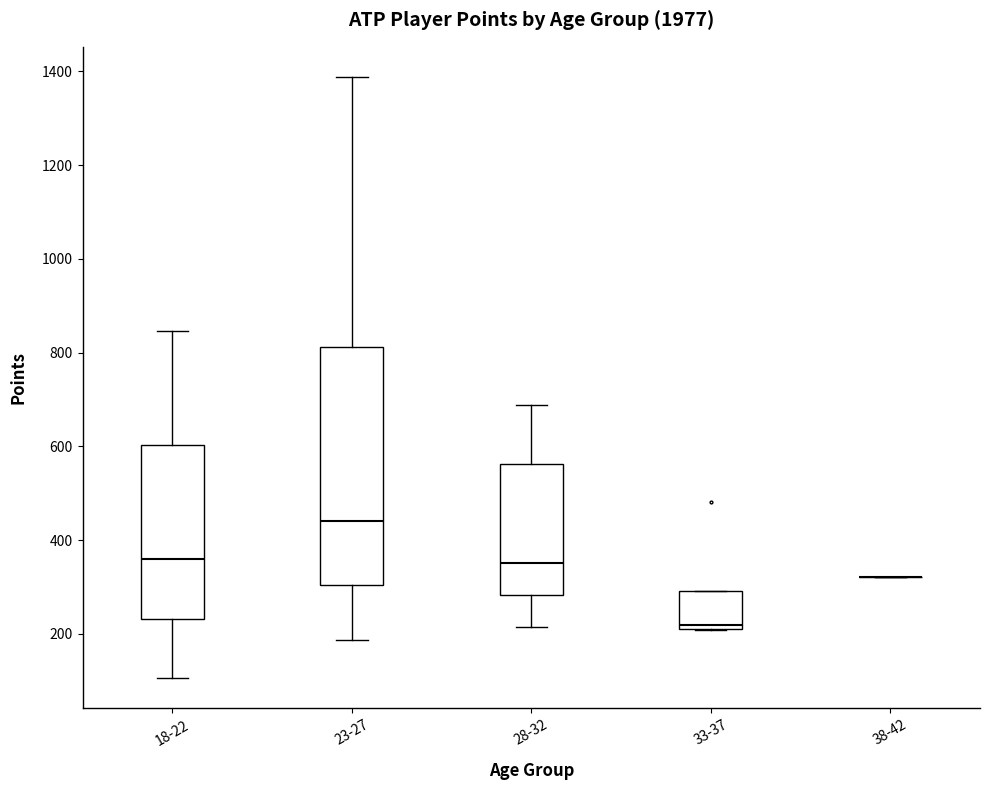

Comparing the boxes themselves (not the whiskers), which one is the tallest?

23-27